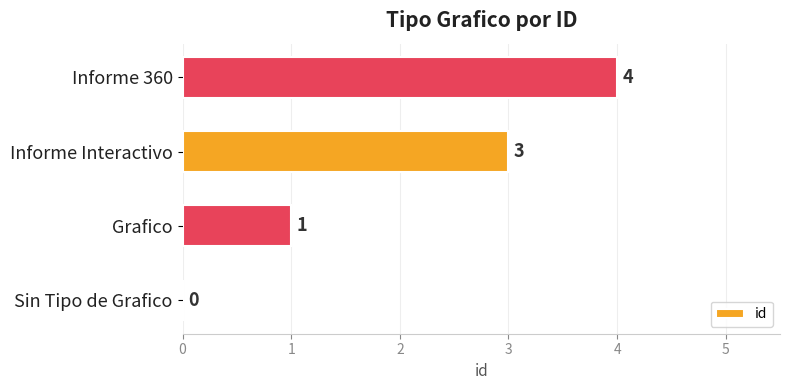

How many positive values are there?

3